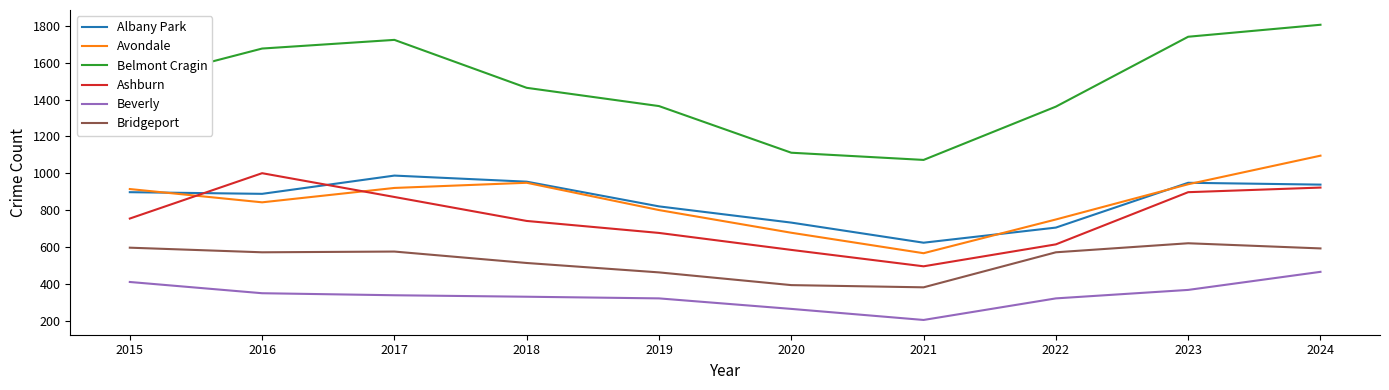

True or false: Belmont Cragin and Bridgeport cross at least once.

False